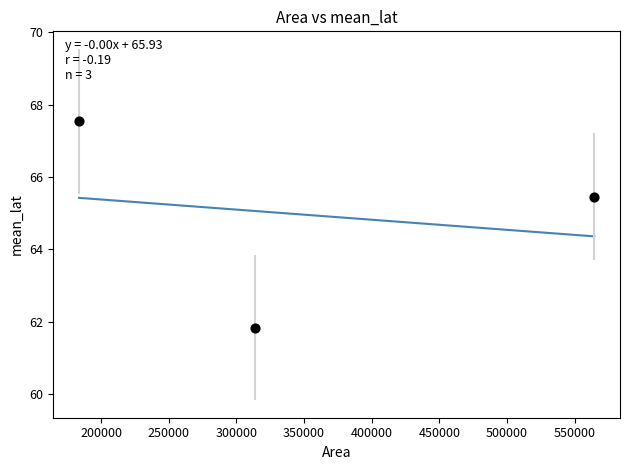

What is the range of X values (max minus min)?

380781.2